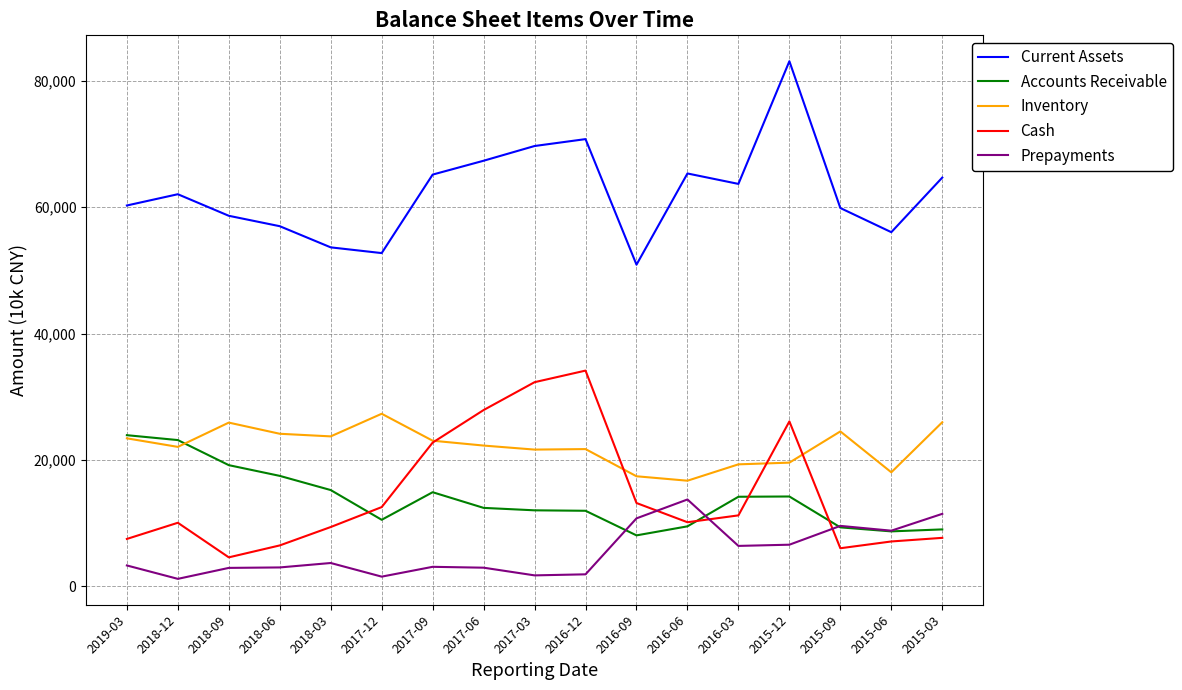

Is this an area chart (filled region under the line)?

No